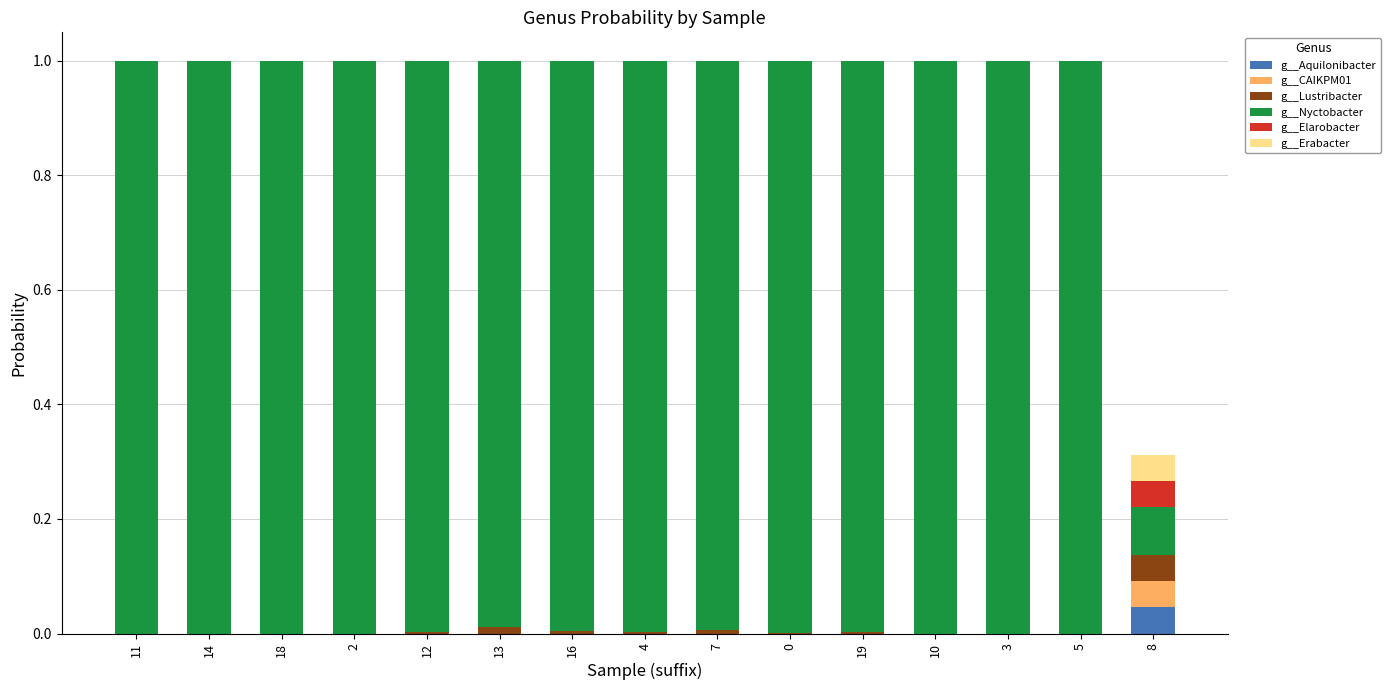

At which label does g__Aquilonibacter reach its peak?

8